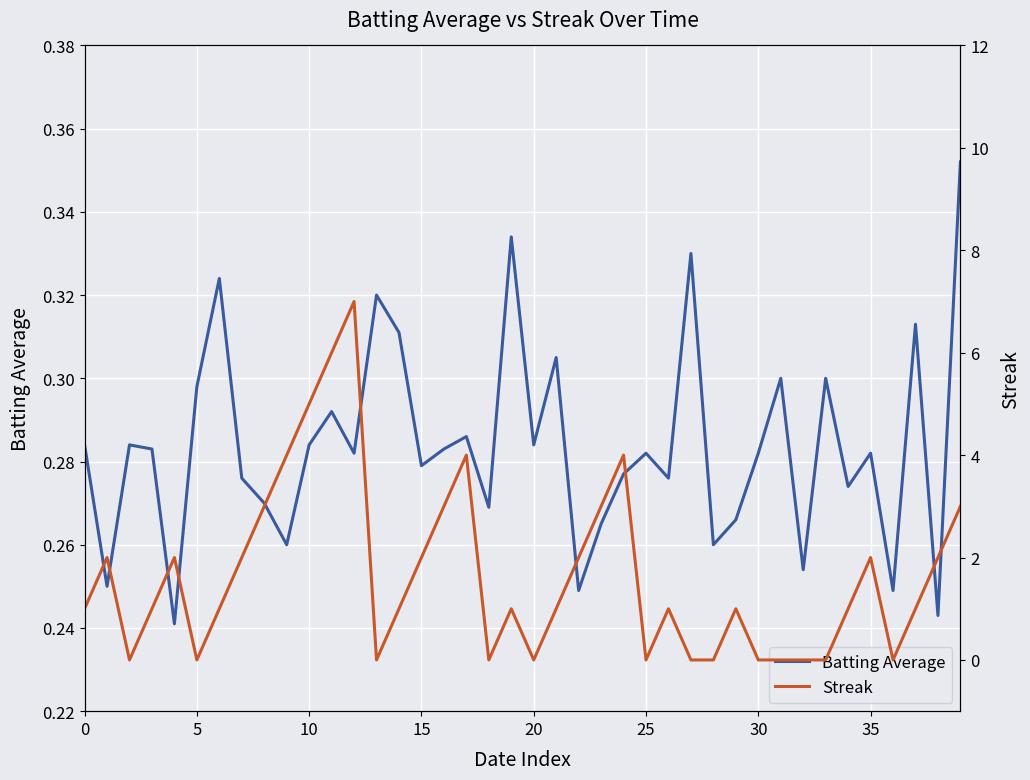

What is the average value of the Streak series?

1.6